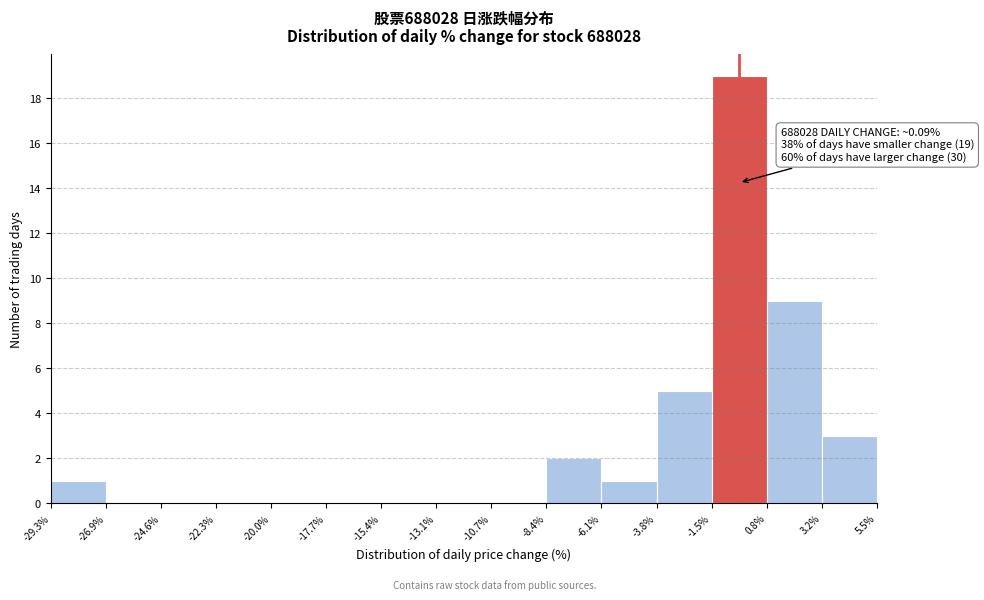

Which range on the x-axis has the tallest bar?

-1.5% to 0.8%